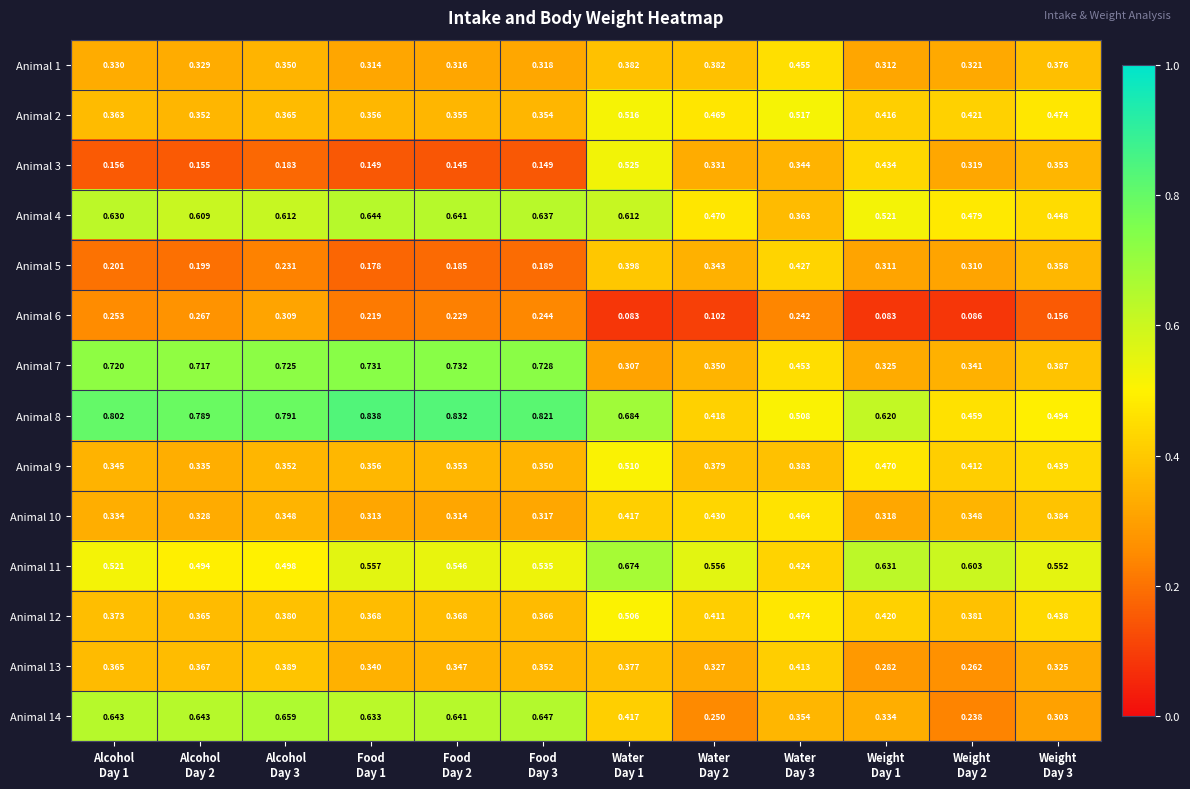

Between Alcohol
Day 2 and Weight
Day 1, which is larger?

Alcohol
Day 2